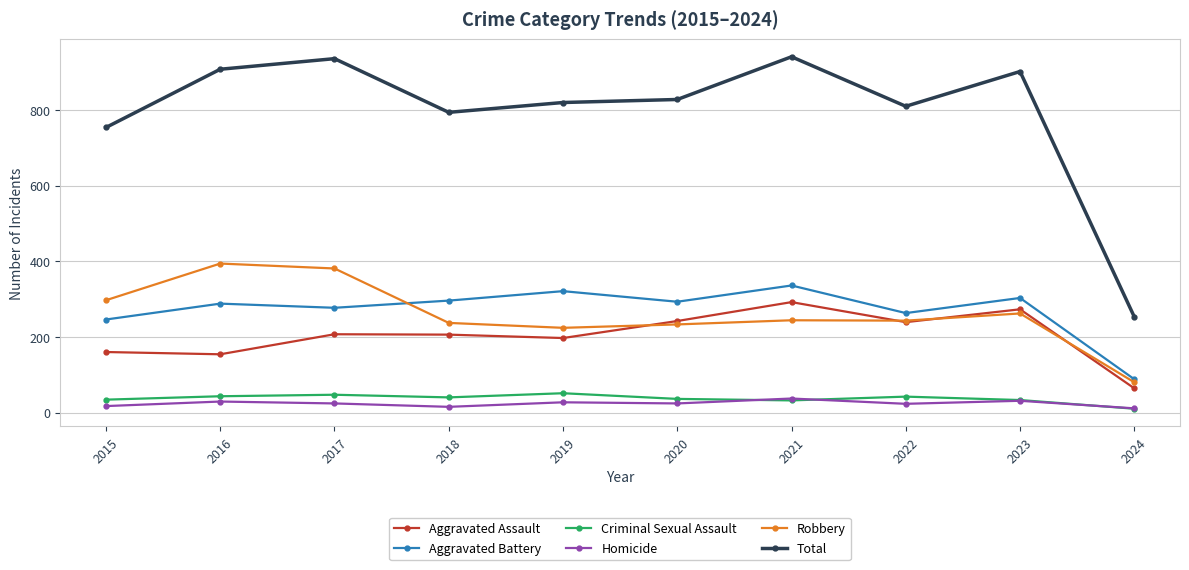

Count the number of data series in this chart.

6